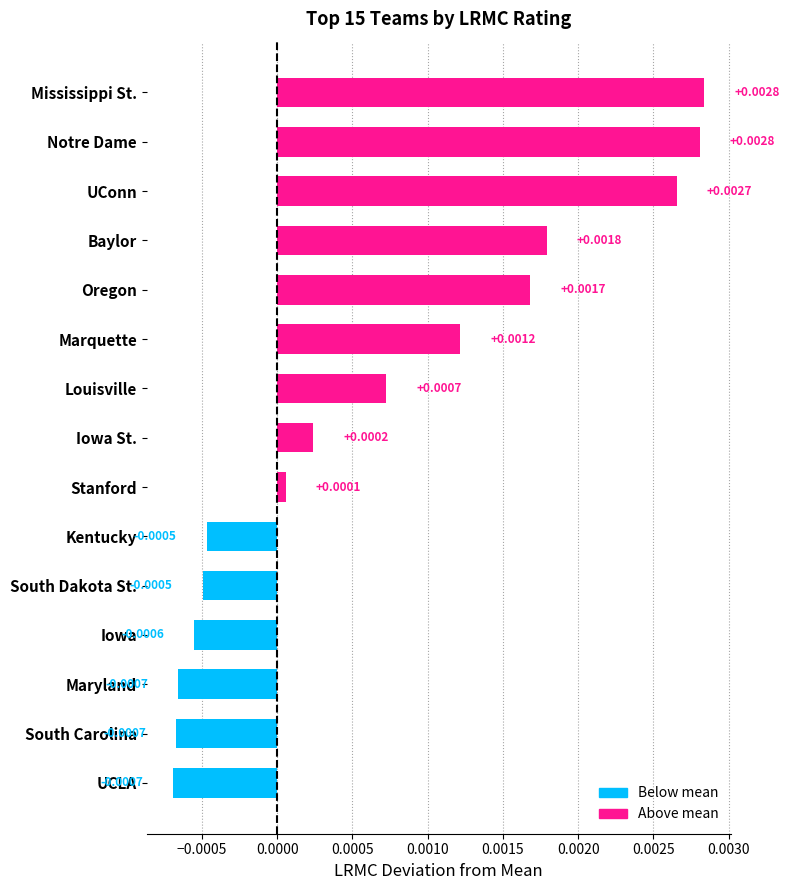

Does the chart contain any negative values?

Yes